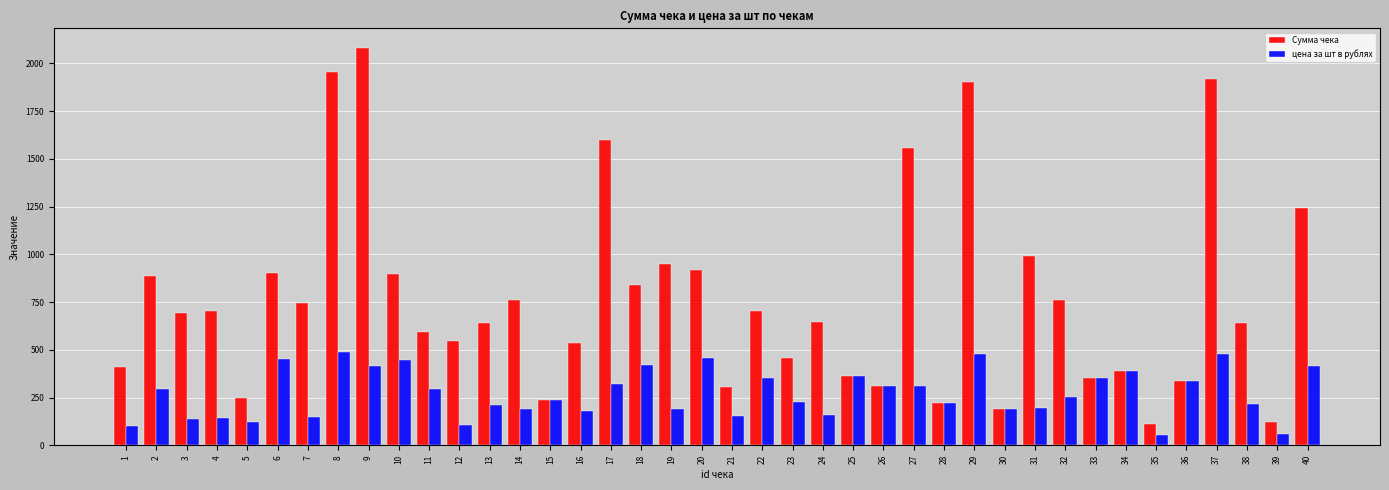

What is the sum of the Сумма чека values at 32 and 38?

1404